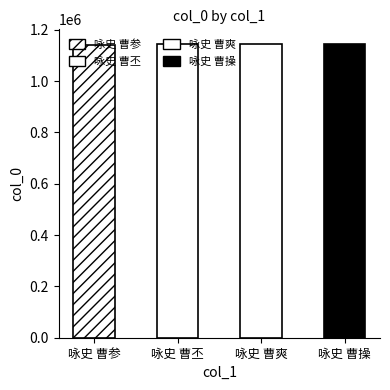

At which label does the data first exceed 1144540?

咏史 曹操